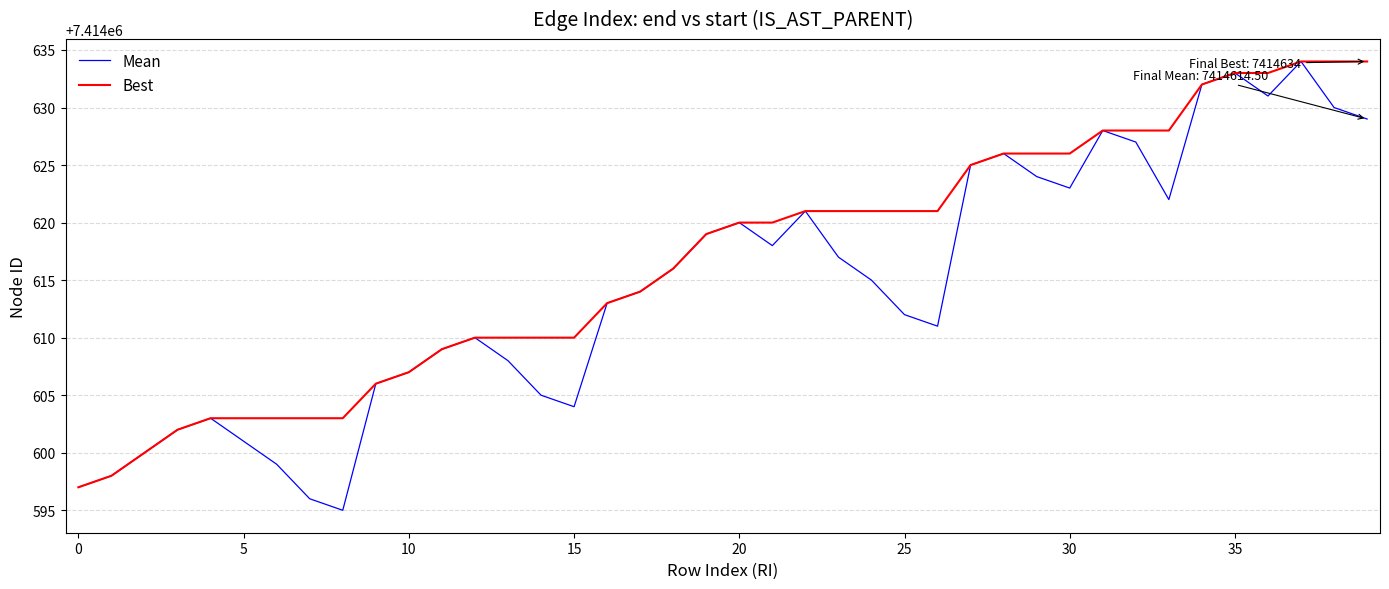

Which series has the widest spread of values?

Mean